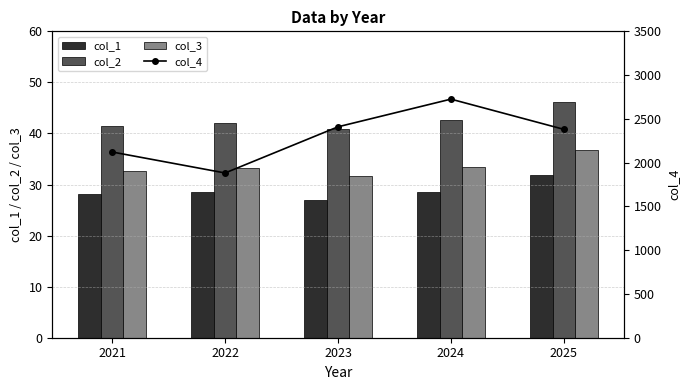

Between 2024 and 2022, which is larger?

2024